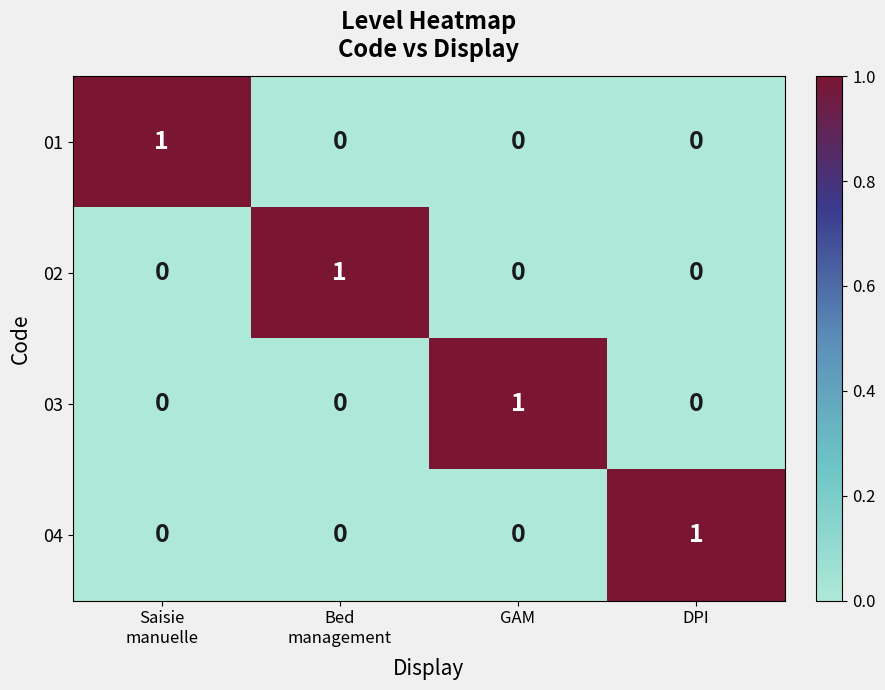

What is the total value across all series at DPI?

1